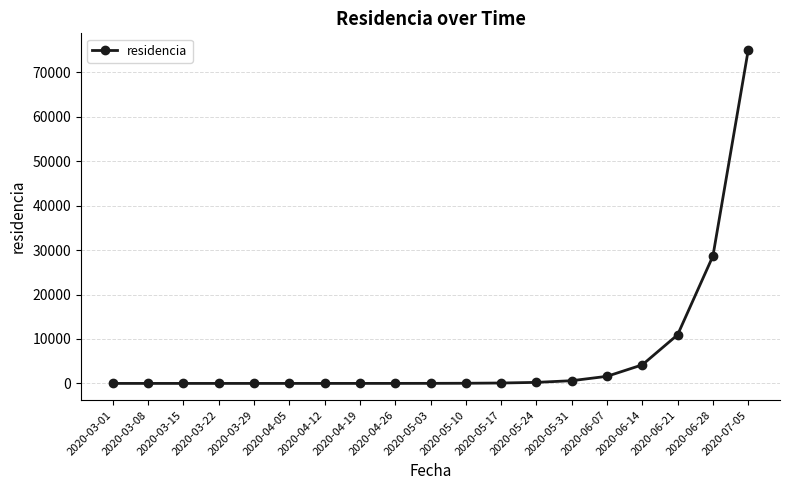

Where is the data nearest to the value 37512?

2020-06-28